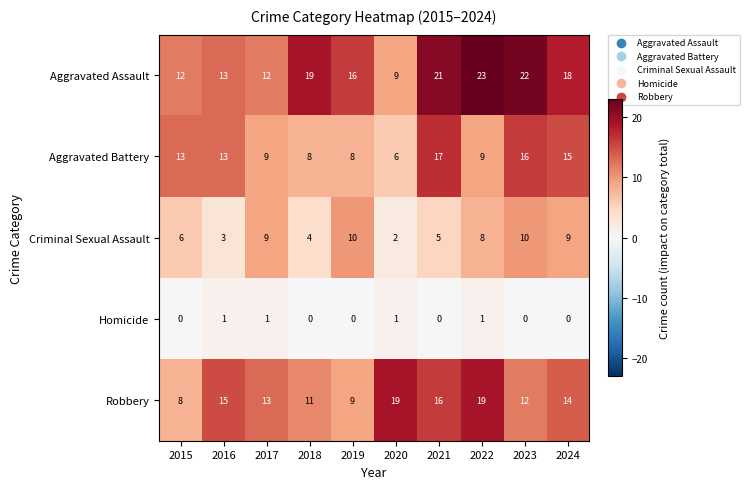

The Aggravated Battery series shows 3 at 2018. True or false?

False